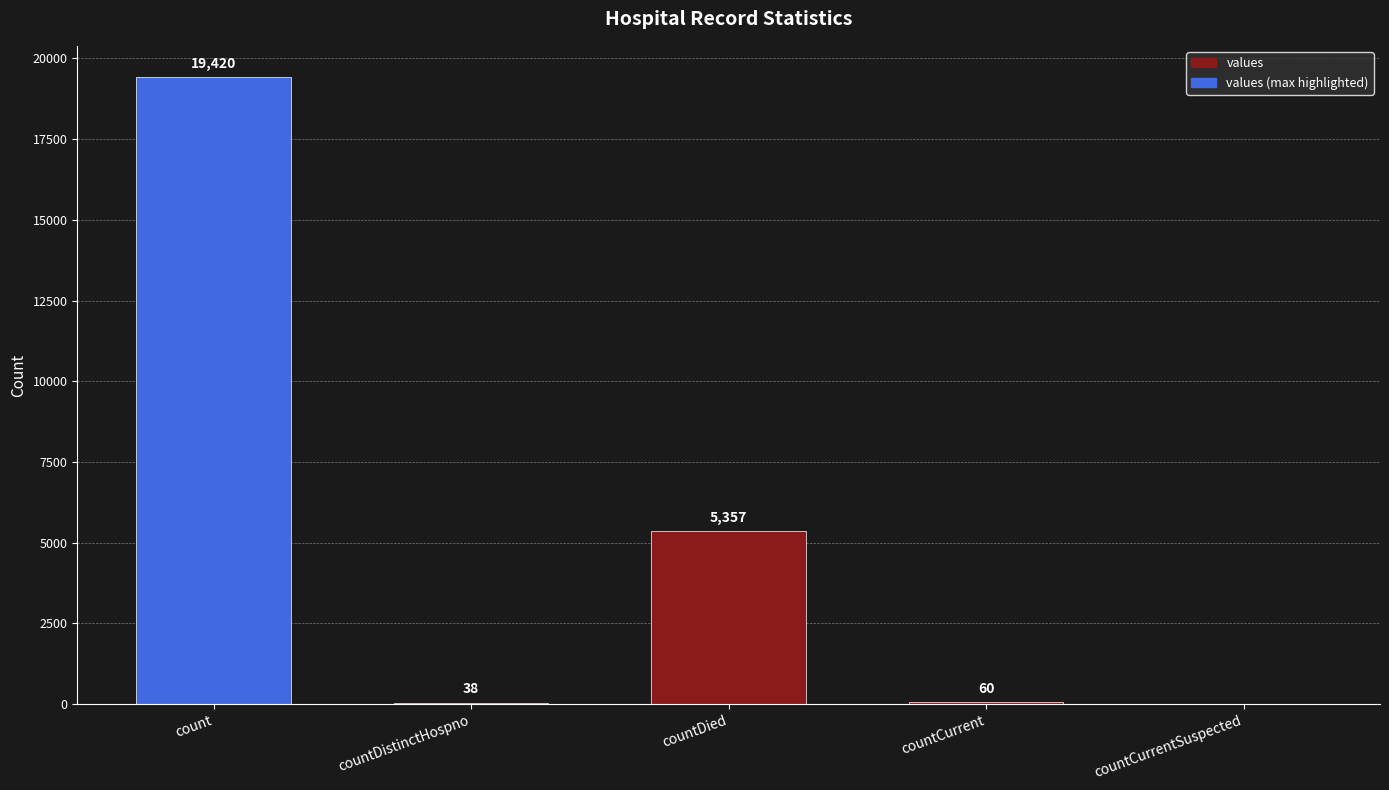

Are the bars horizontal?

No